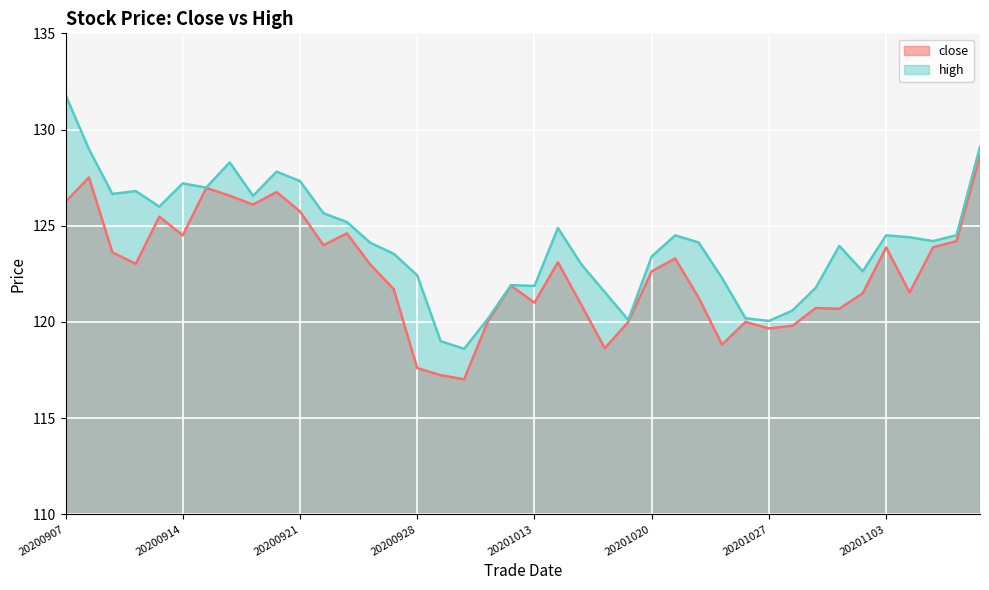

At 20200916, list the series in order from largest to smallest.

high, close